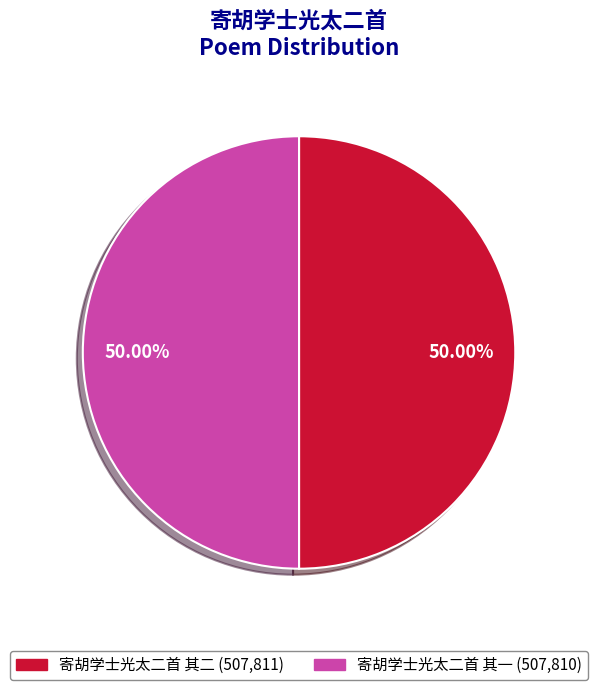

To the nearest percent, what percentage of the pie is 寄胡学士光太二首 其一?

50%